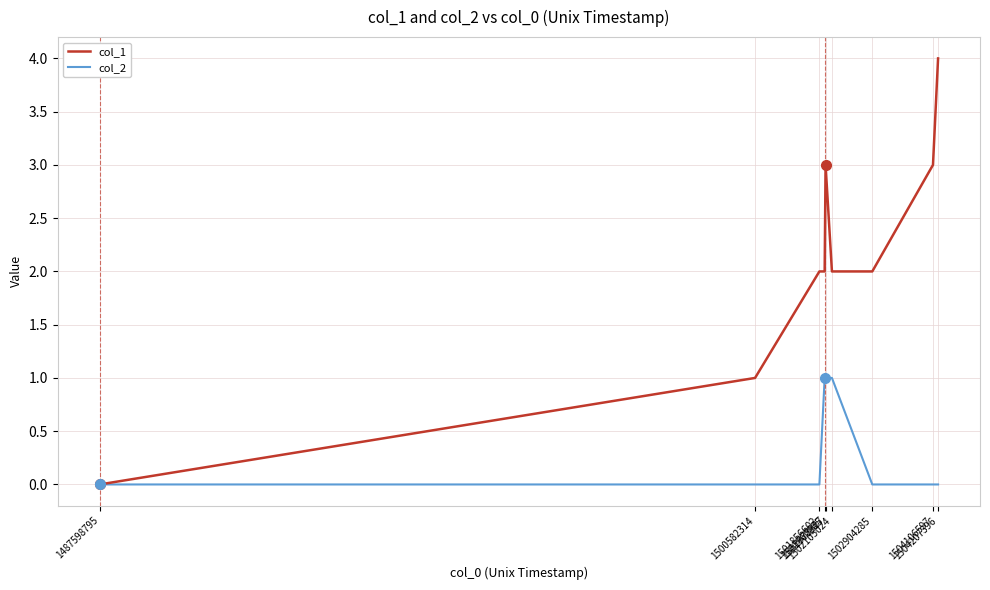

Rank the series by their average value, from lowest to highest.

col_2, col_1